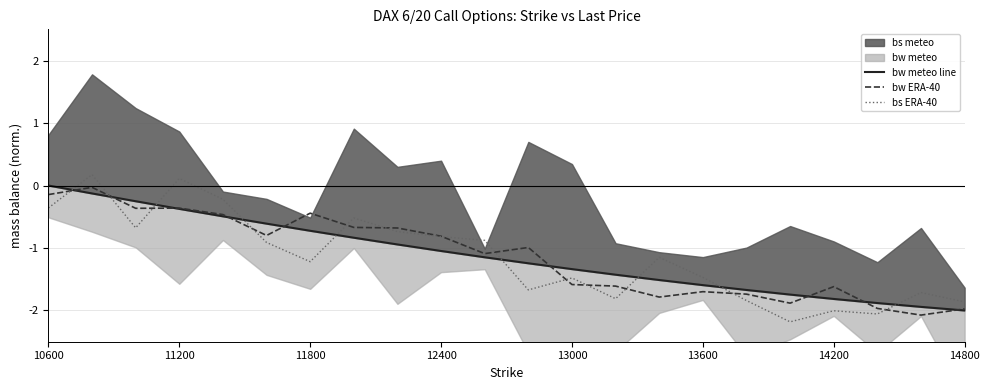

Read the bw ERA-40 value at 12400.

-0.8